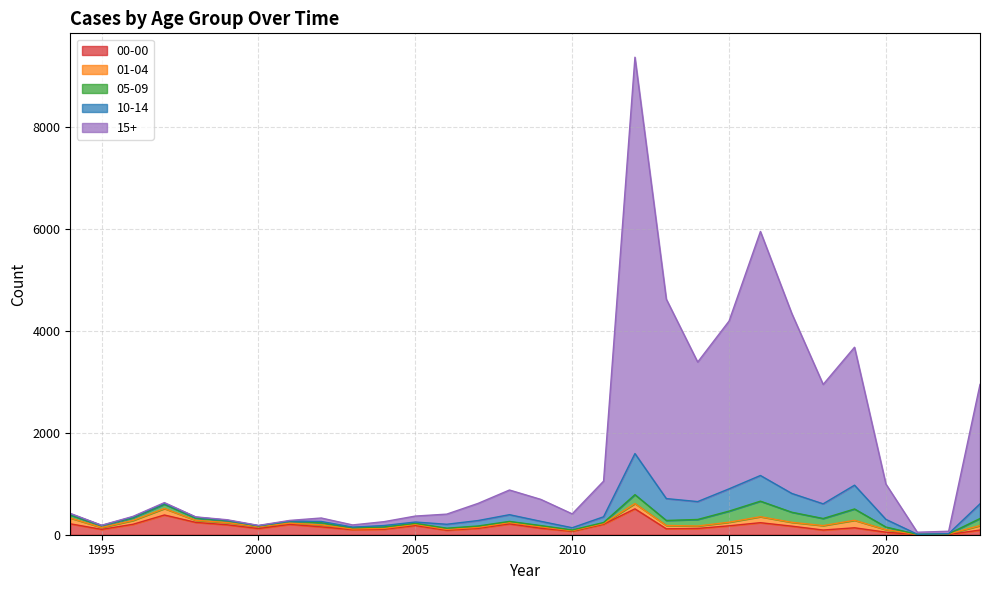

At which label does 15+ reach its minimum?

1995